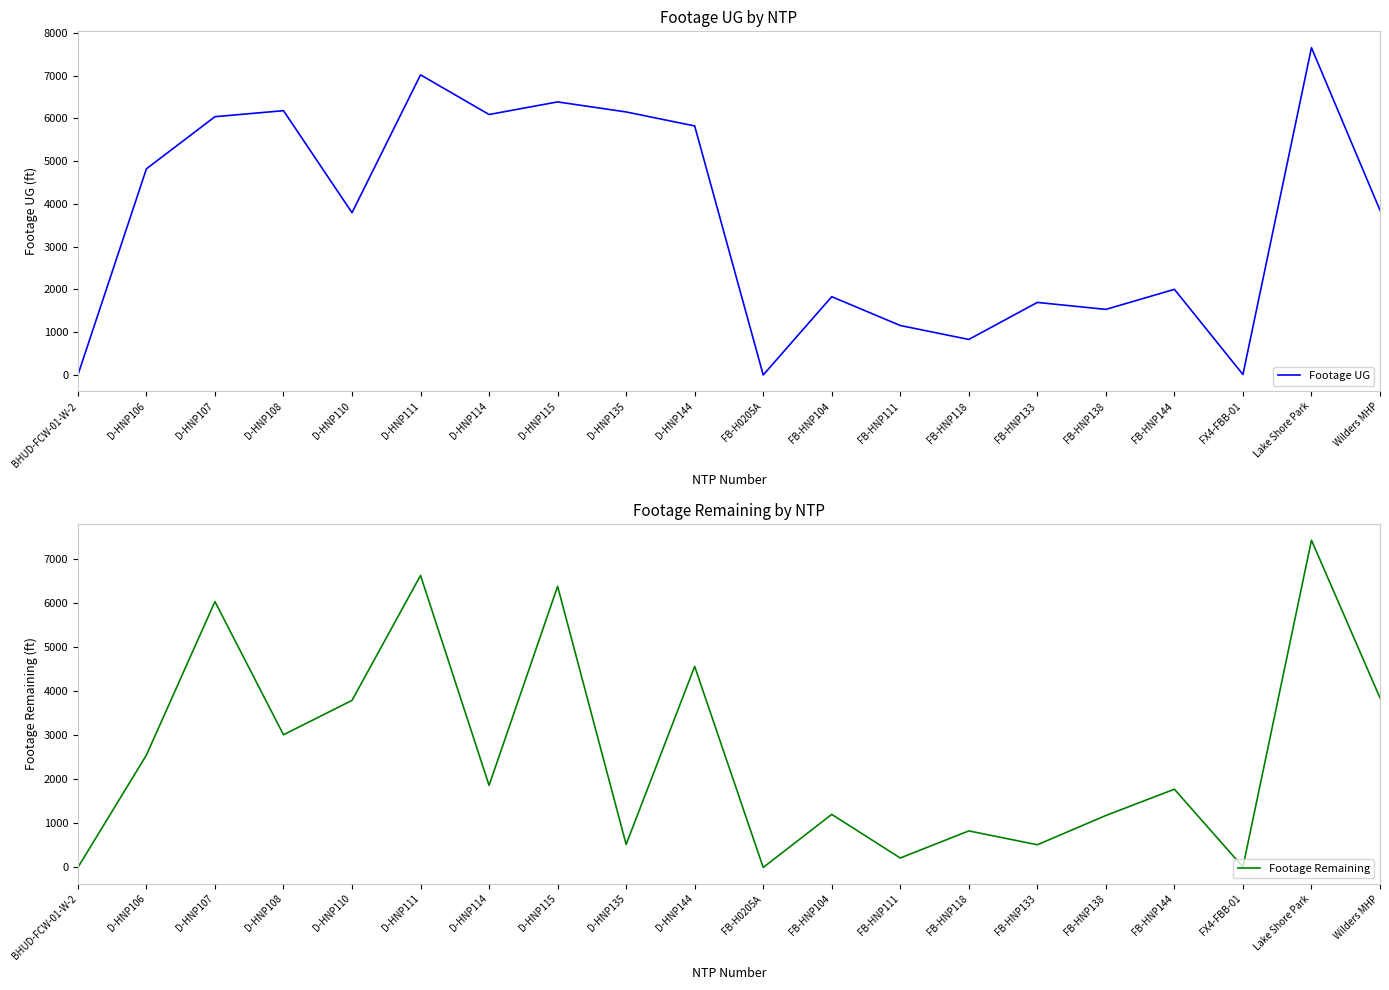

Reading left to right, transcribe all the data shown in this chart.

Footage UG: 0	4822	6041	6182	3796	7020	6092	6387	6152	5825	0	1831	1157	831	1697	1534	2003	11	7655	3853
Footage Remaining: 0	2553	6041	3015	3796	6634	1865	6387	523	4568	0	1206	215	831	516	1181	1778	11	7435	3853